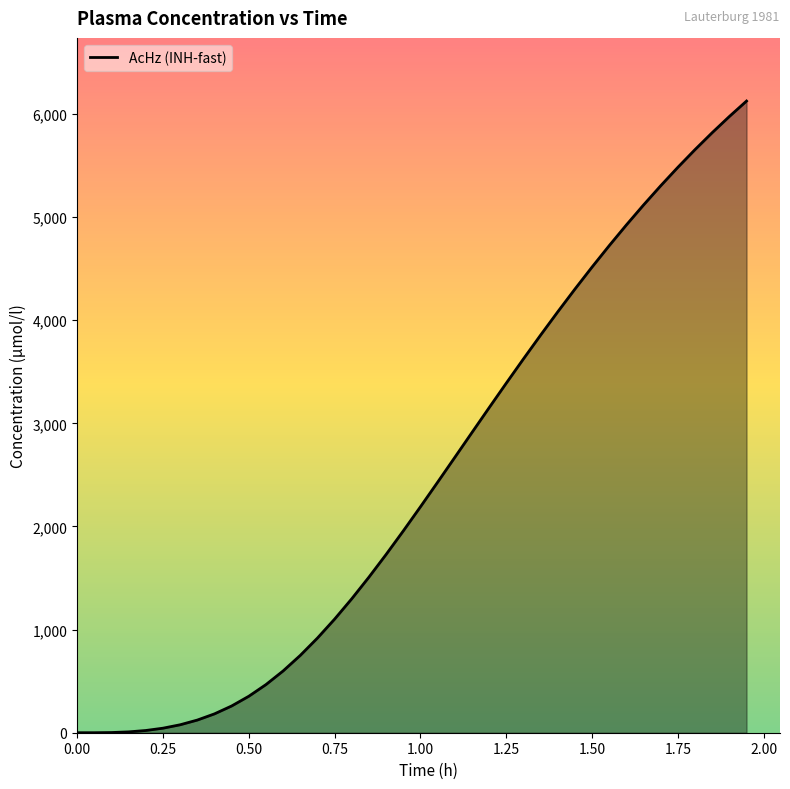

What is the difference between the maximum and minimum values?

6124.8